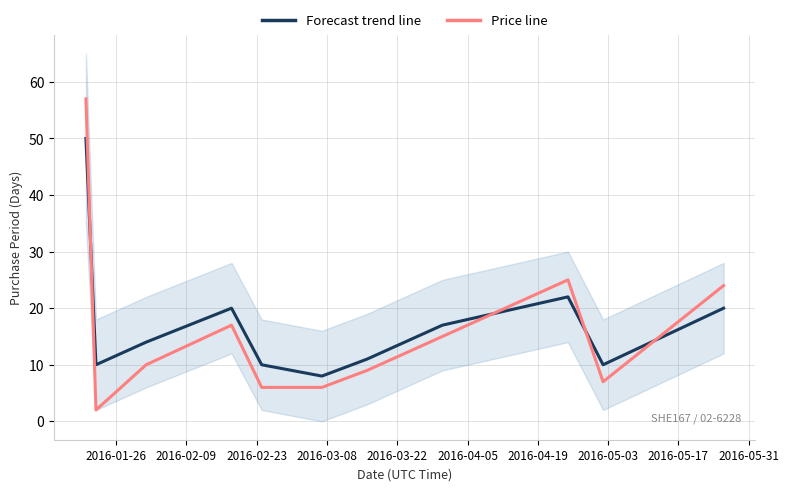

Which series has the widest spread of values?

Price line